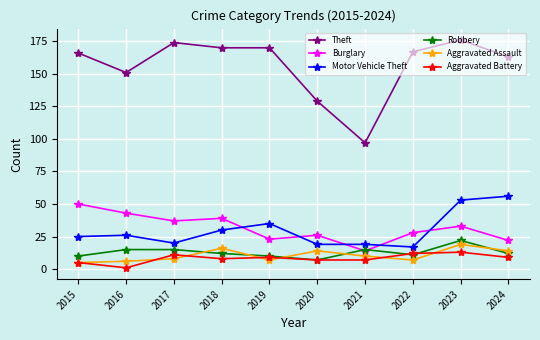

Which category has the lowest value in the Burglary series?

2021